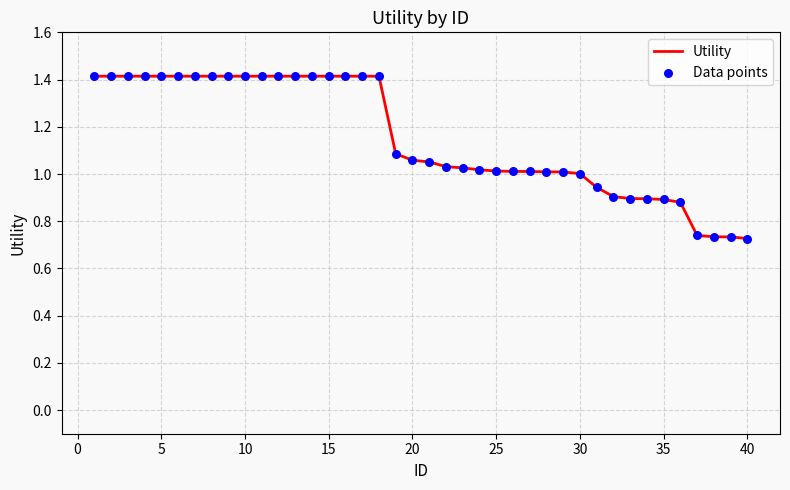

What is the greatest value displayed?

1.4